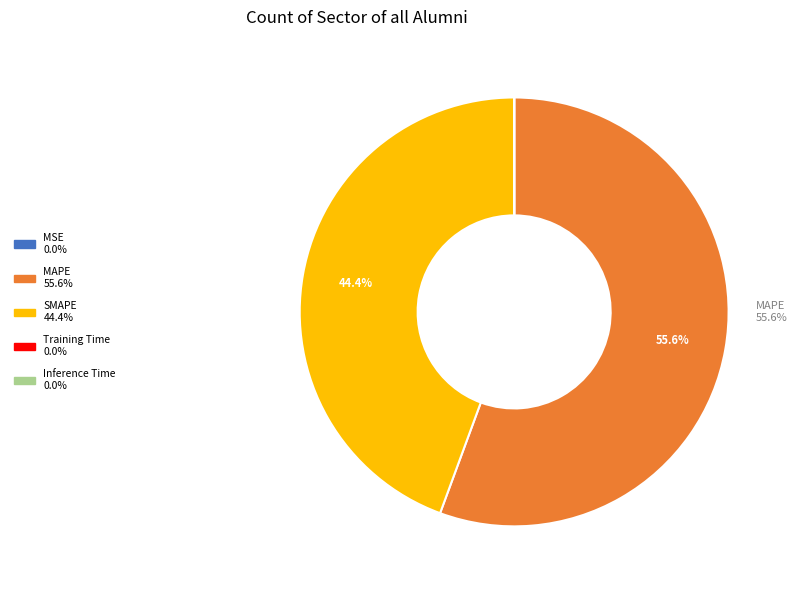

Does any single category account for the majority?

Yes